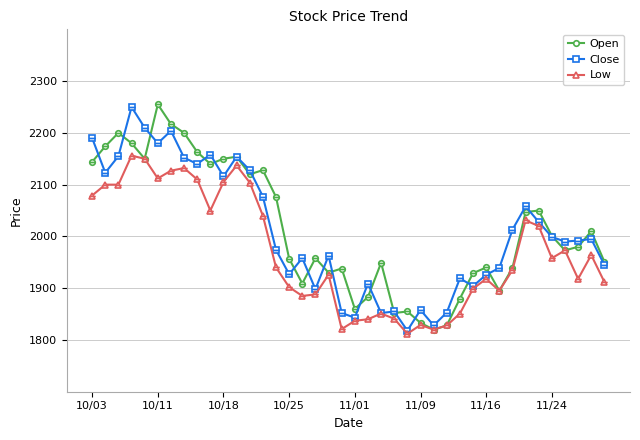

What is the maximum value for Close?

2250